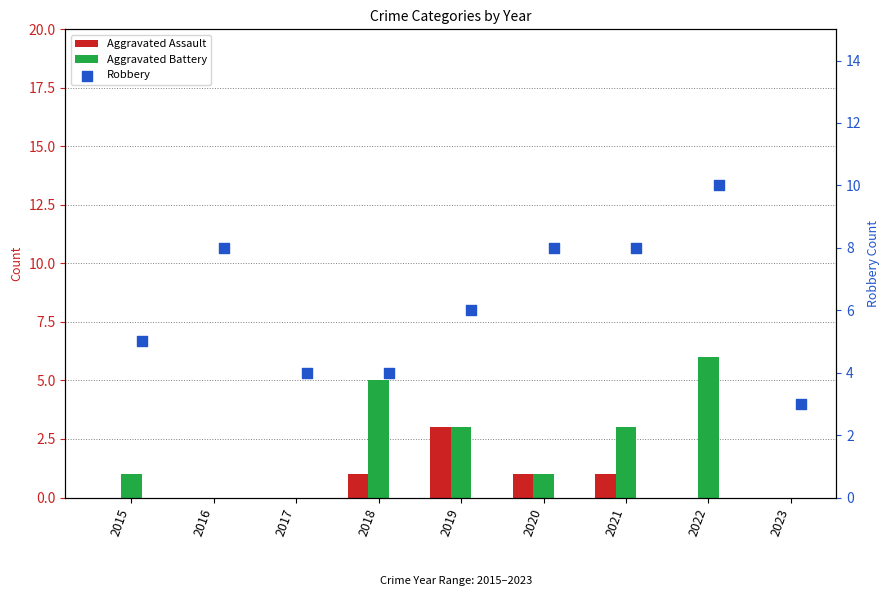

What is the total value across all series at 2018?

10